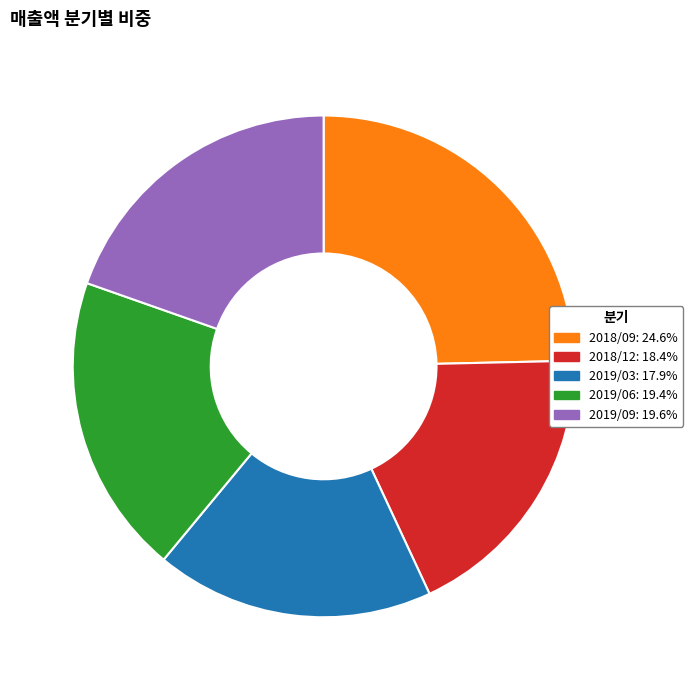

What is the ratio of the value at 2019/09 to the value at 2018/12?

1.1